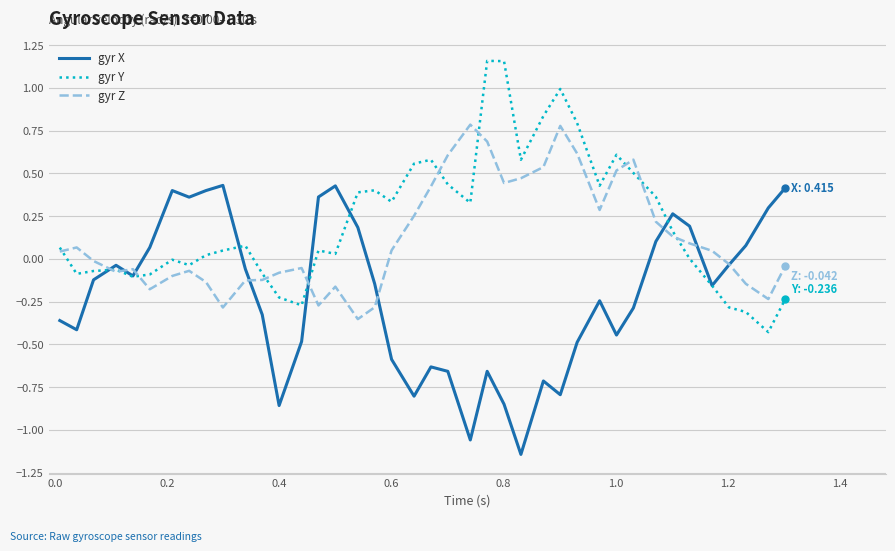

Rank the series by their average value, from lowest to highest.

gyr X, gyr Z, gyr Y